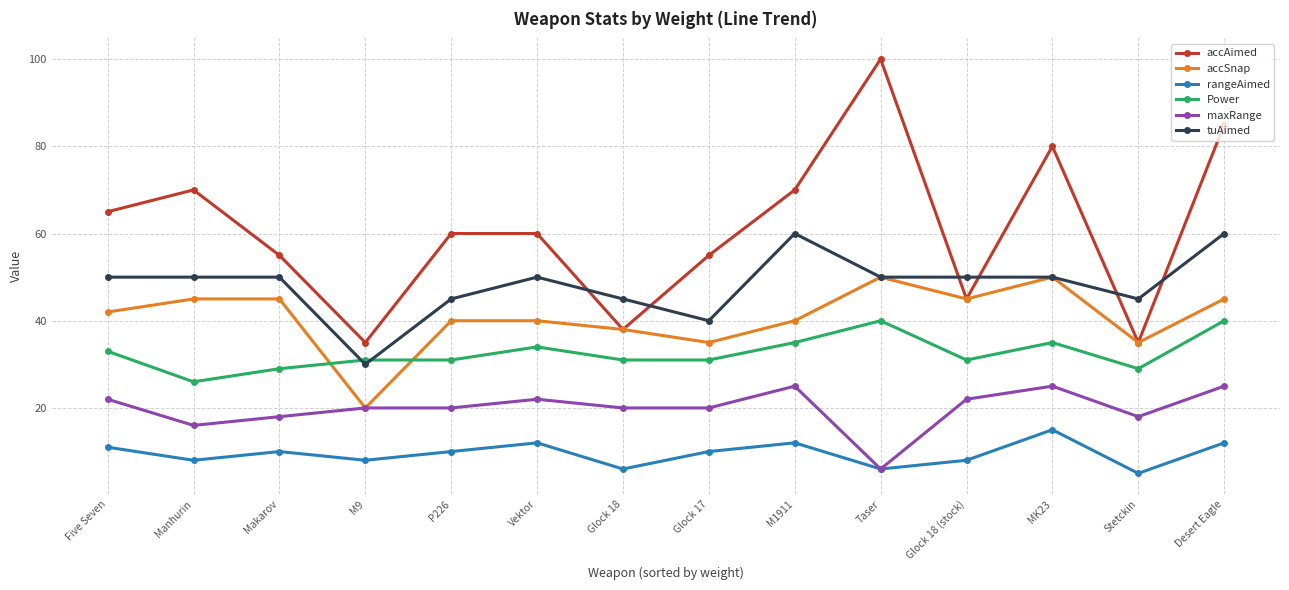

What is the difference between the maximum and minimum values in the maxRange series?

19